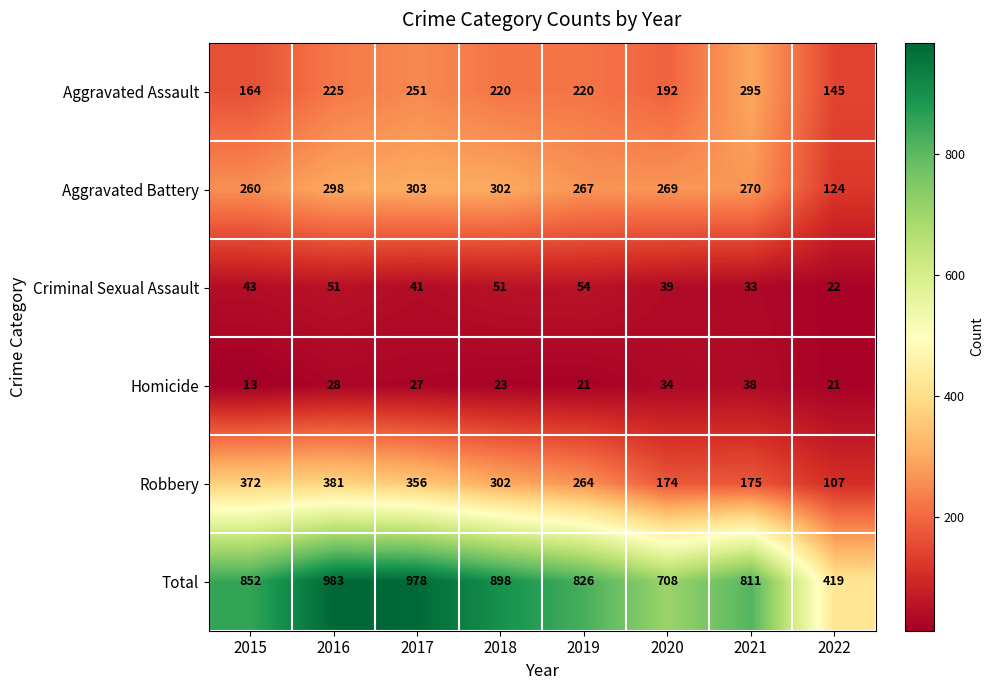

At which label does Aggravated Battery reach its minimum?

2022